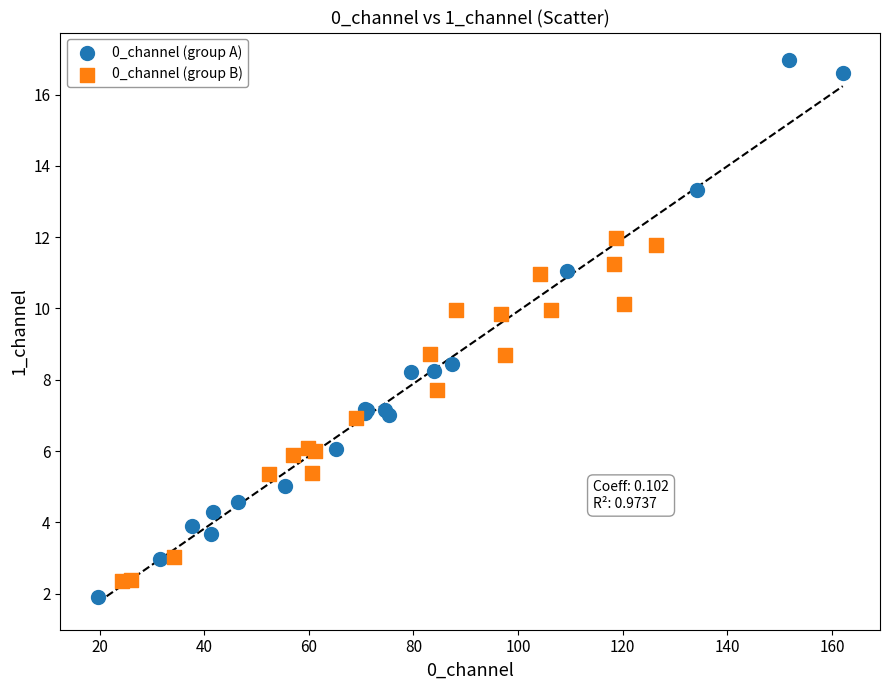

What are all the series names shown in the legend?

0_channel (group A), 0_channel (group B)